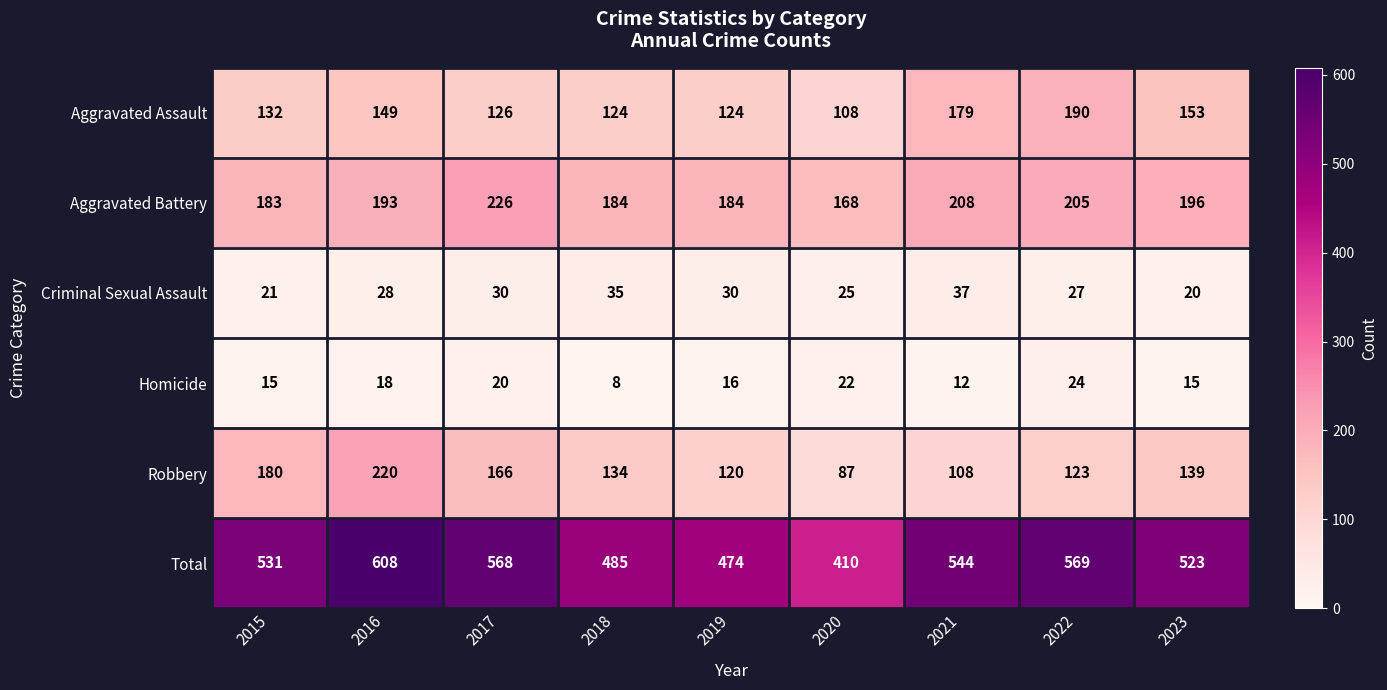

What is the sum of the Robbery values at 2018 and 2015?

314